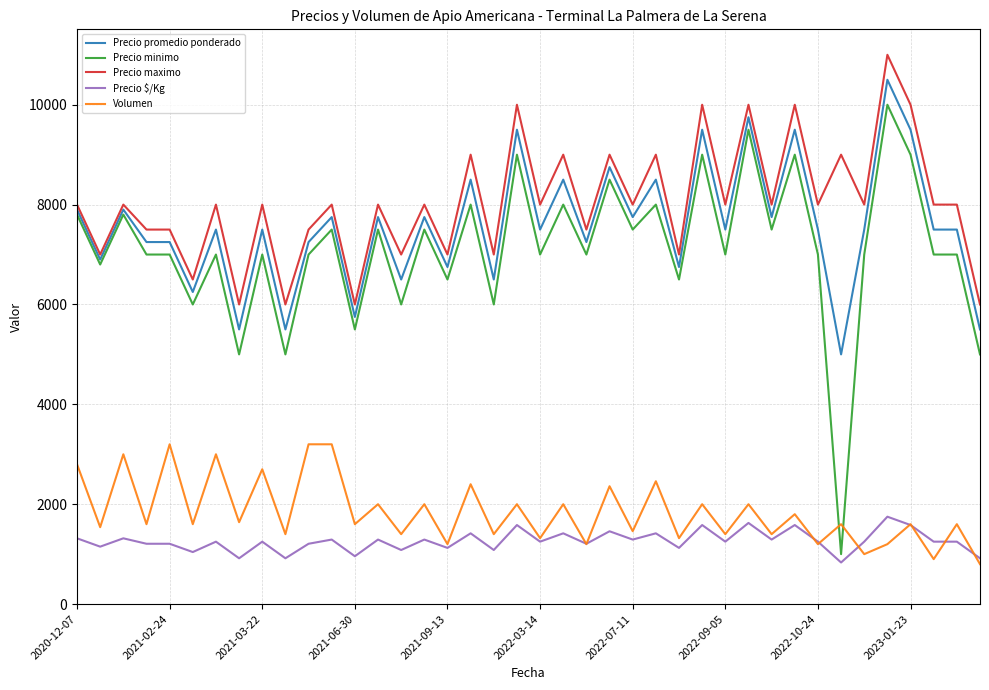

What is the lowest value of the Precio minimo series?

1000